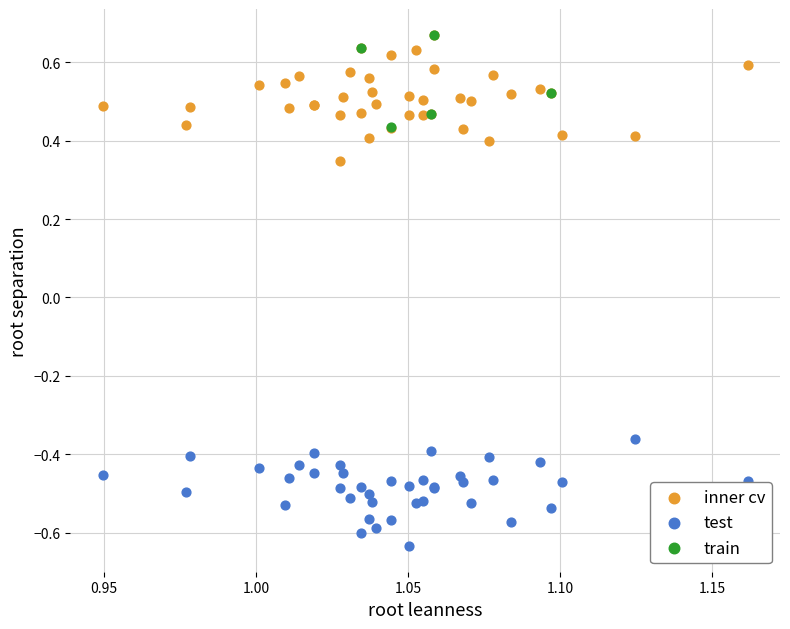

Which series reaches the minimum Y coordinate?

test